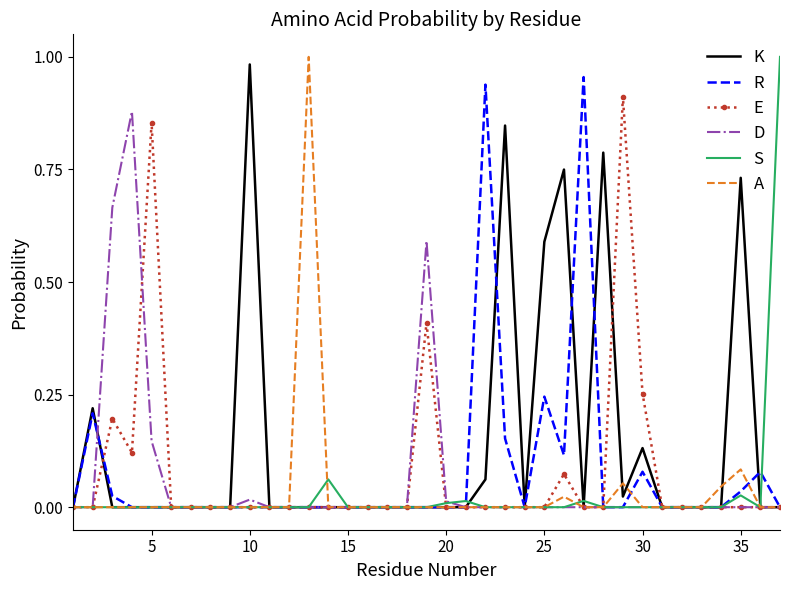

Which series has the largest total across all categories?

K